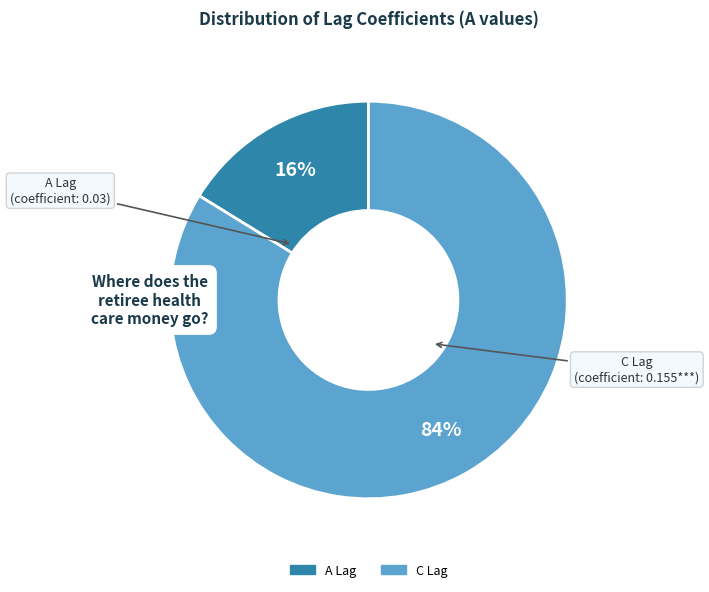

What is the majority slice?

C Lag